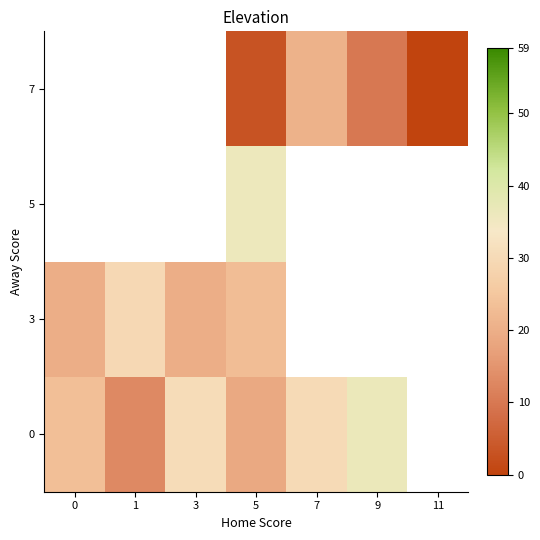

What is the sum of the row_0 values at 7 and 9?

66.8